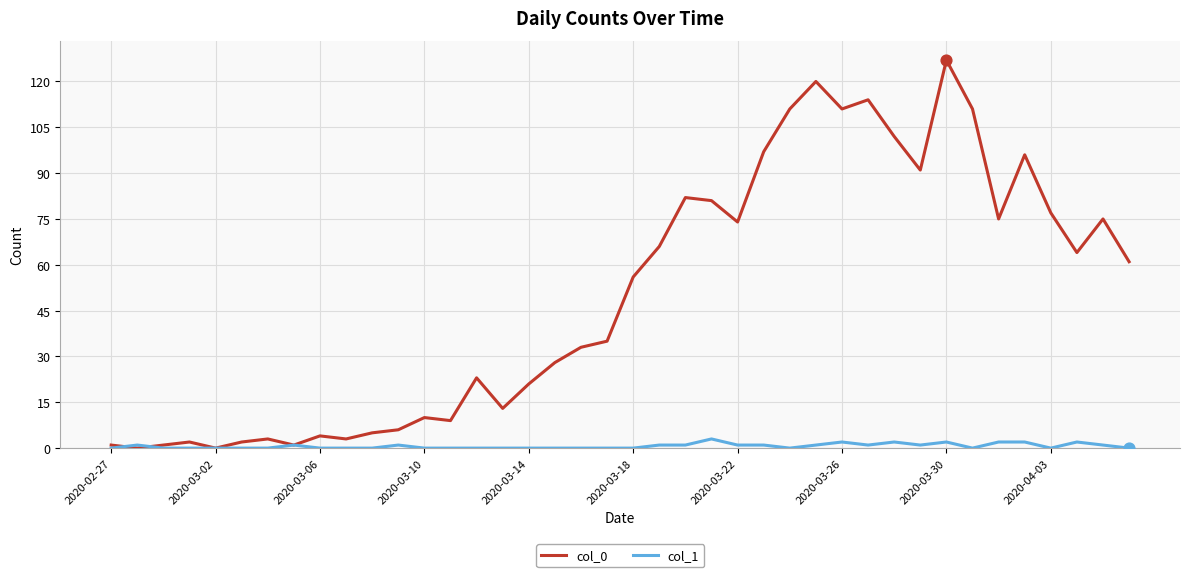

Which series has the largest total across all categories?

col_0